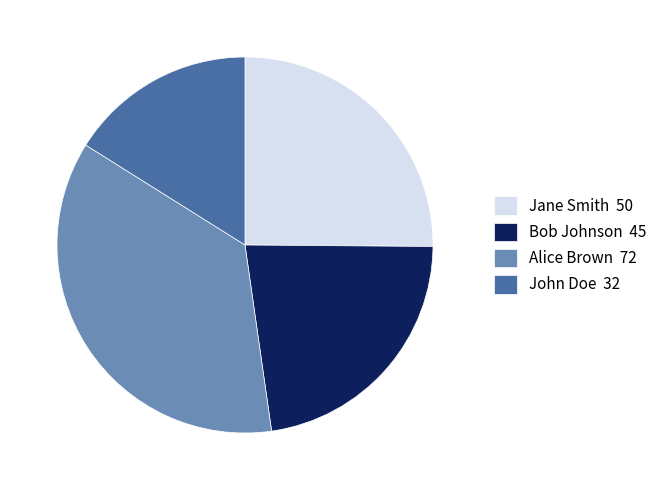

Combined, do John Doe 32 and Jane Smith 50 account for over 50%?

No